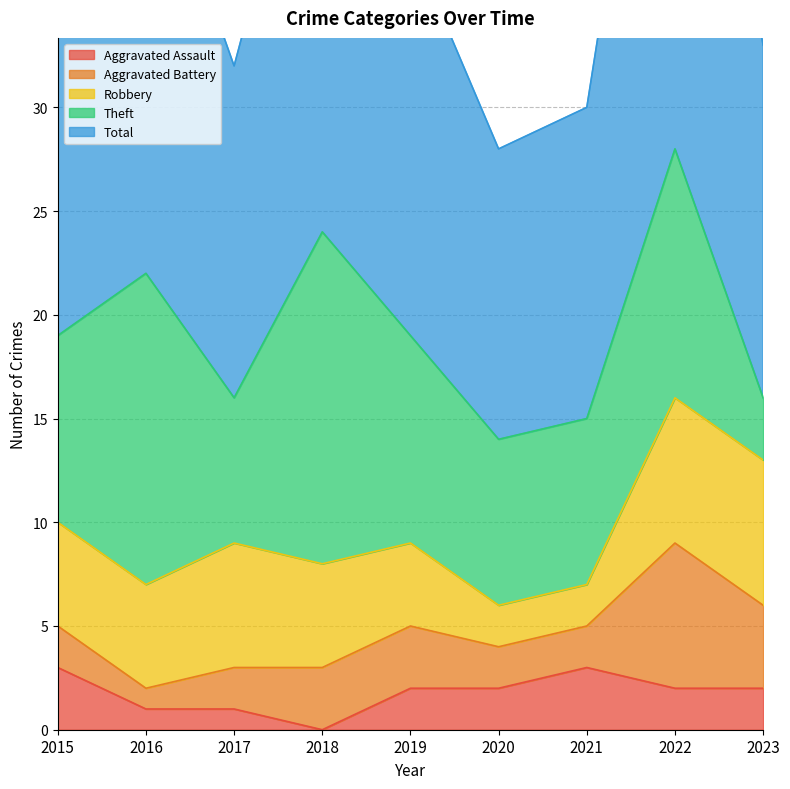

At which label does Robbery reach its peak?

2022